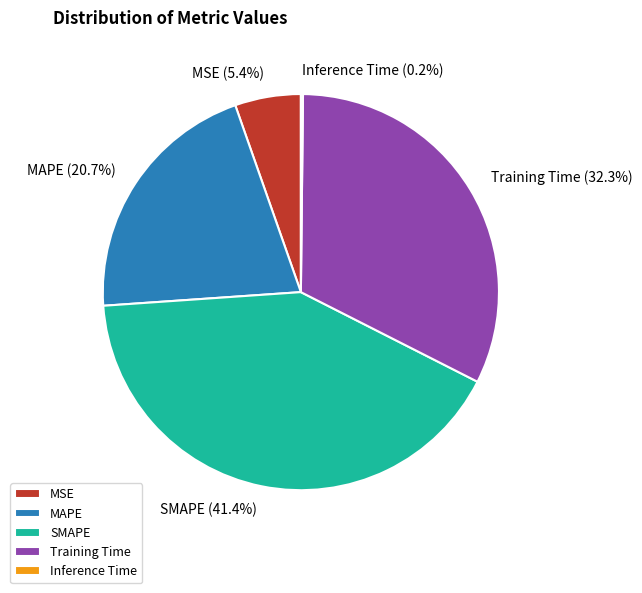

Which has a higher value, SMAPE or MSE?

SMAPE